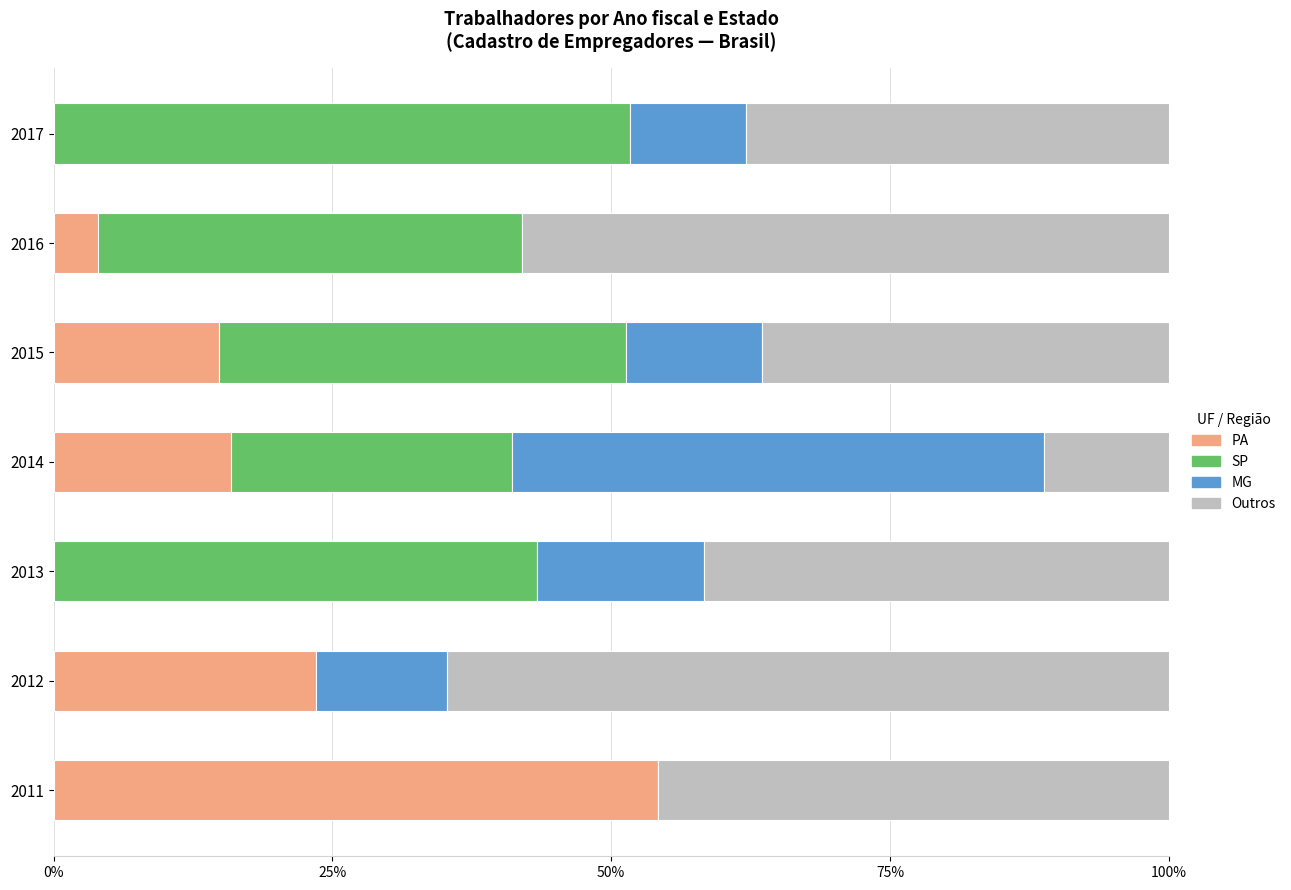

The value of PA at 2012 is 23.5. True or false?

True